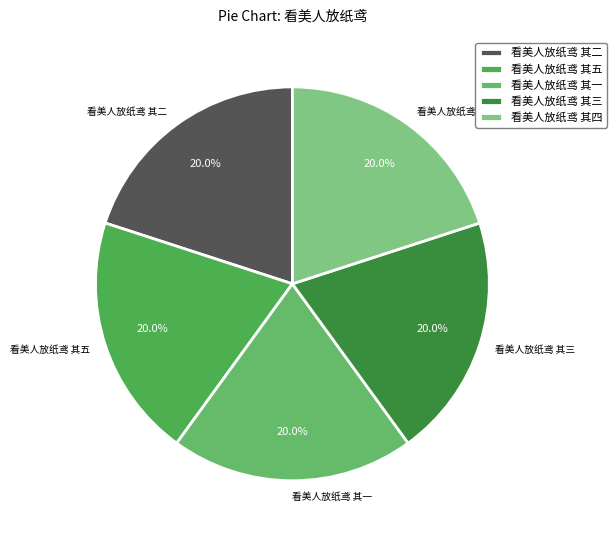

Is there any slice that represents more than half of the pie?

No